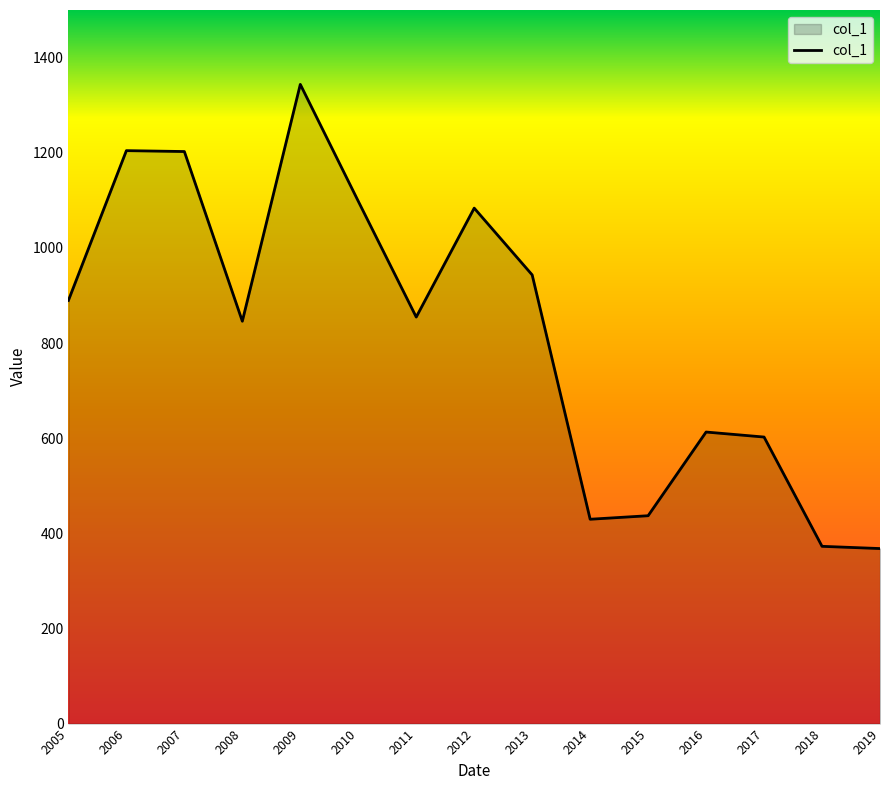

Count the number of values greater than 854.

8